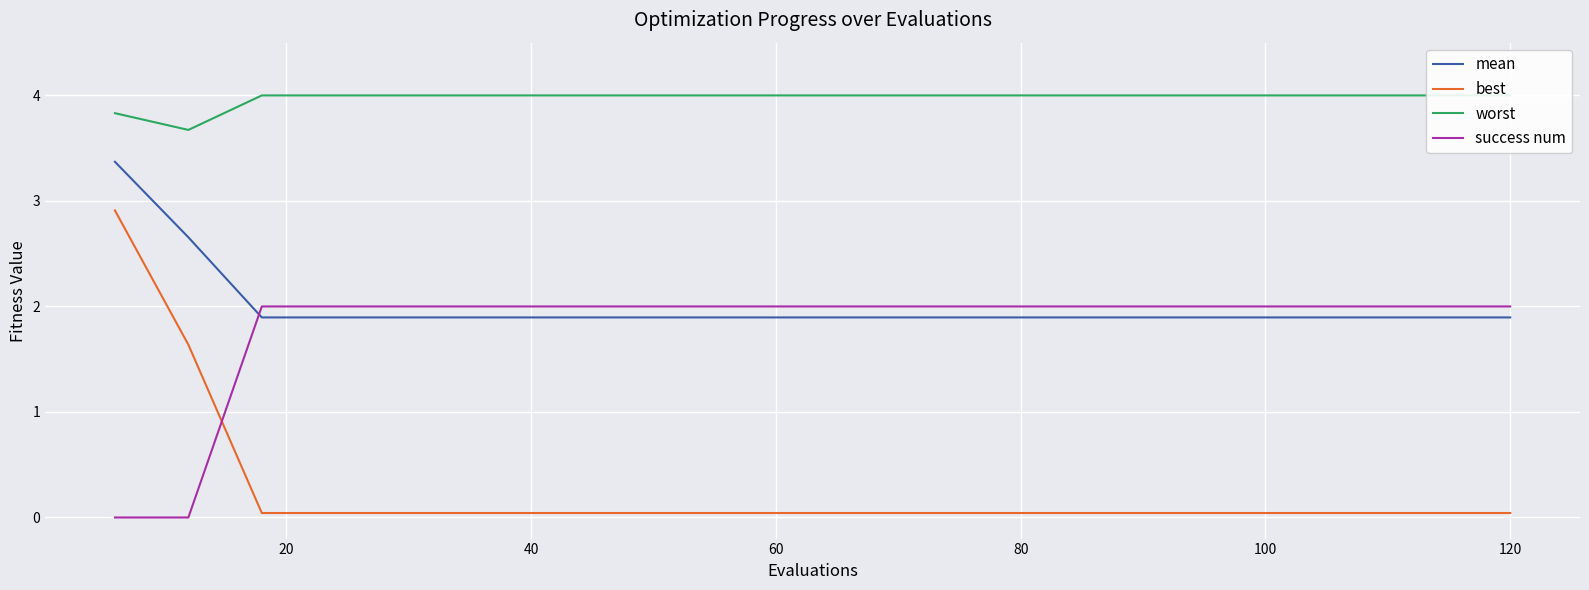

What is the maximum value for success num?

2.0